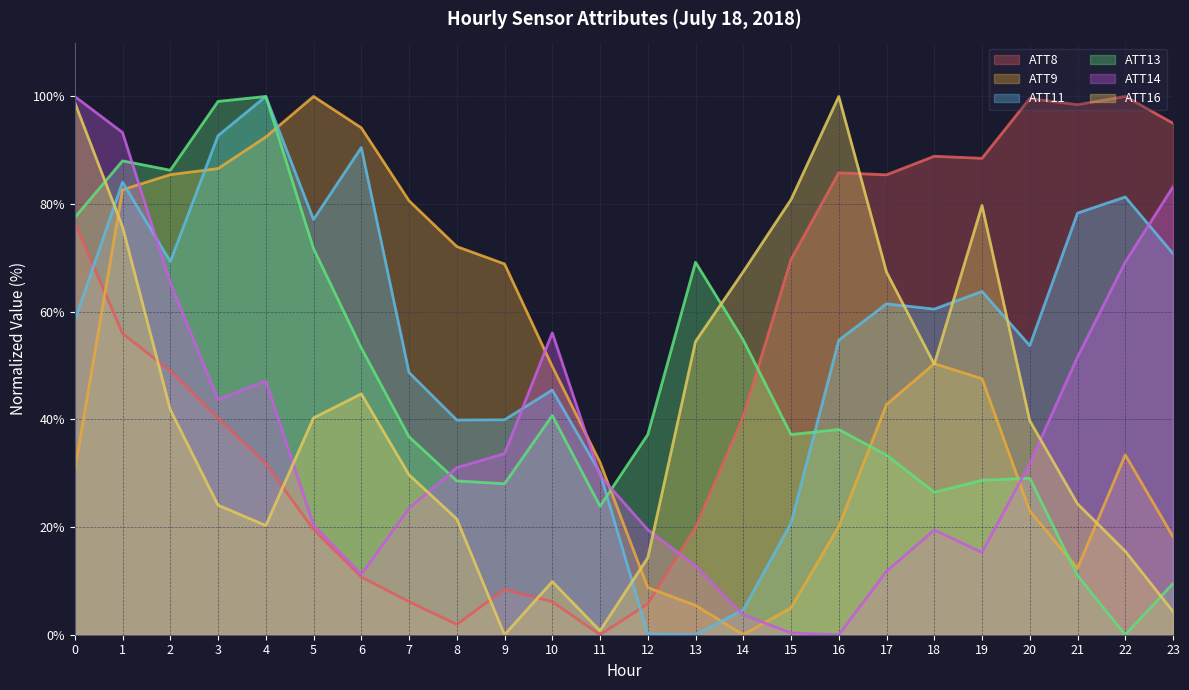

What is the value of the ATT14 point at the 1st from the left?

100.0